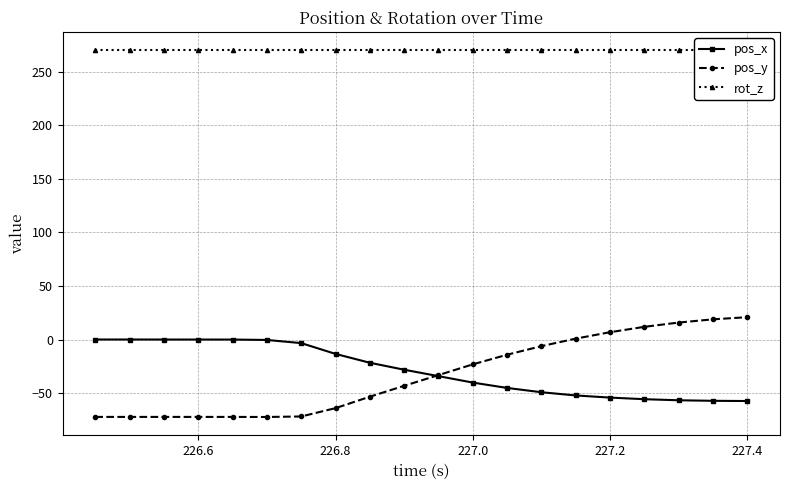

True or false: pos_x has a value of -40.0 at 227.0.

True